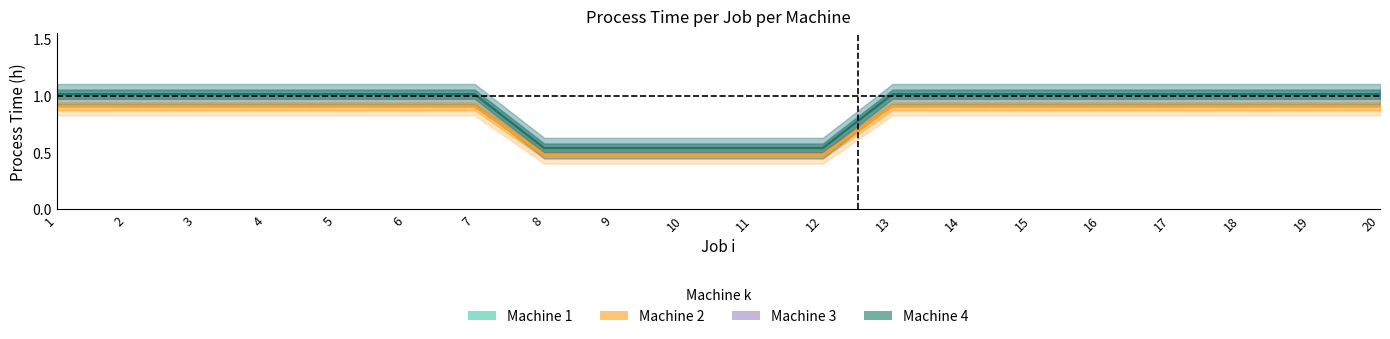

At which label does Machine 2 reach its peak?

1